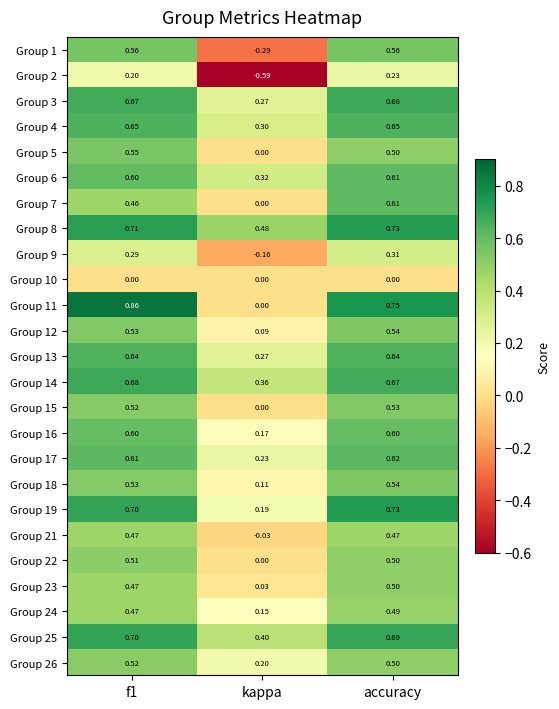

Which category has the lowest value across all series?

kappa